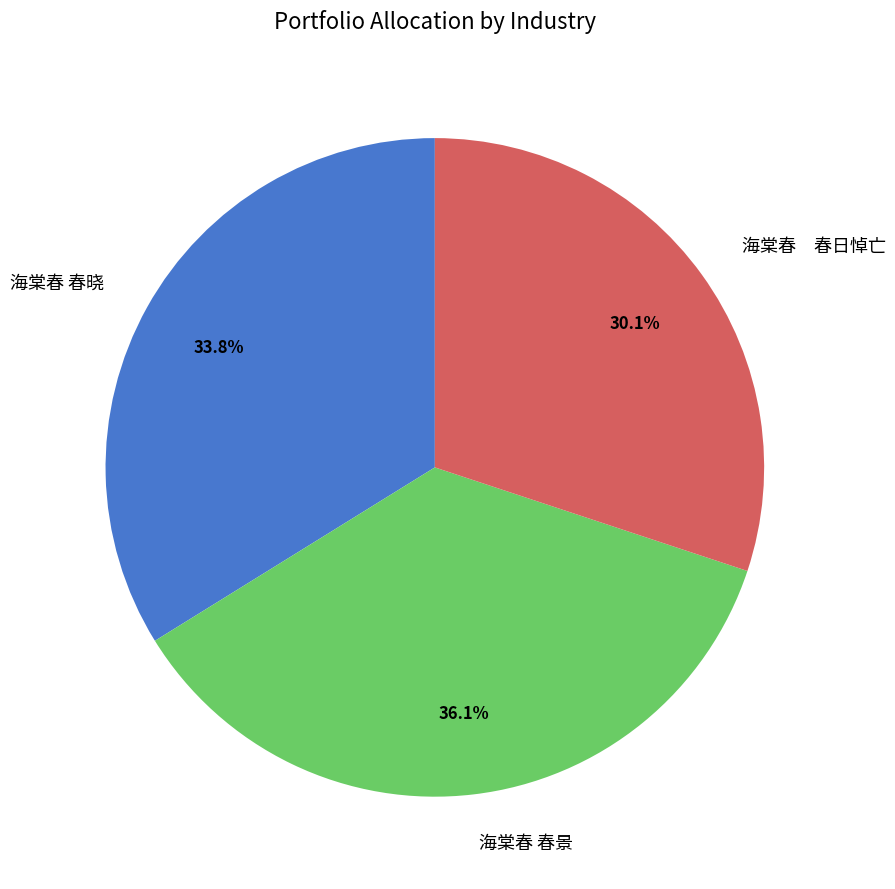

Count the number of slices in the pie.

3